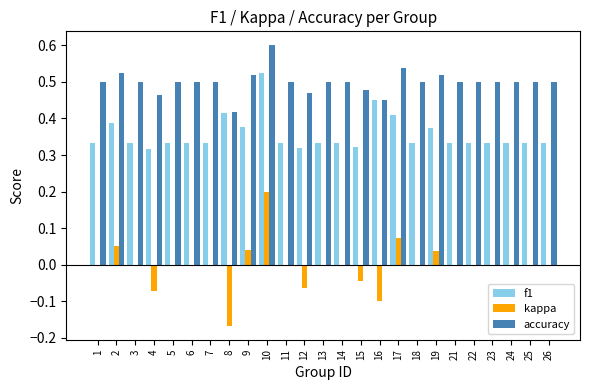

How many groups of bars are there?

25